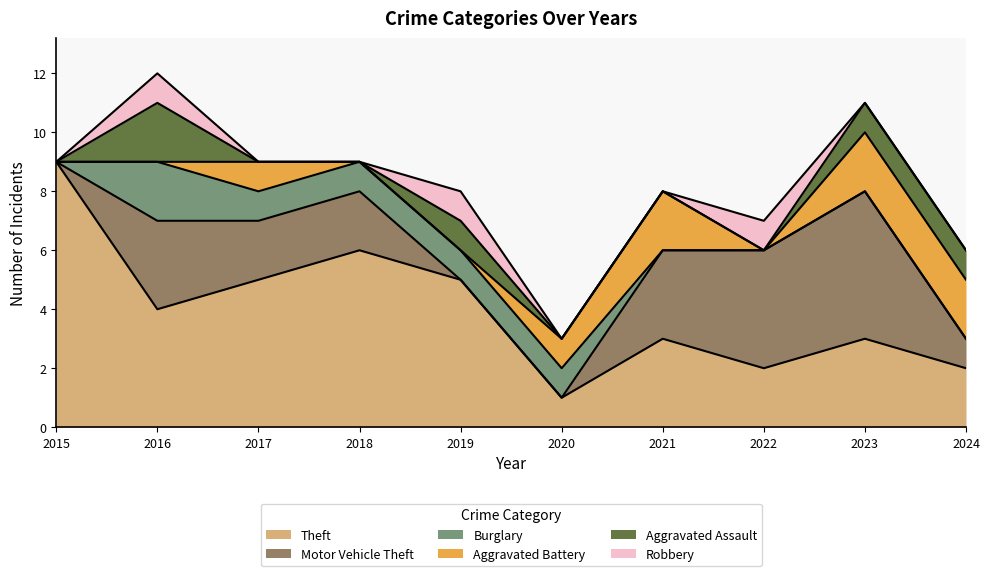

Reading right to left, extract all data points from this chart.

Theft: 2024=2	2023=3	2022=2	2021=3	2020=1	2019=5	2018=6	2017=5	2016=4	2015=9
Motor Vehicle Theft: 2024=1	2023=5	2022=4	2021=3	2020=0	2019=0	2018=2	2017=2	2016=3	2015=0
Burglary: 2024=0	2023=0	2022=0	2021=0	2020=1	2019=1	2018=1	2017=1	2016=2	2015=0
Aggravated Battery: 2024=2	2023=2	2022=0	2021=2	2020=1	2019=0	2018=0	2017=1	2016=0	2015=0
Aggravated Assault: 2024=1	2023=1	2022=0	2021=0	2020=0	2019=1	2018=0	2017=0	2016=2	2015=0
Robbery: 2024=0	2023=0	2022=1	2021=0	2020=0	2019=1	2018=0	2017=0	2016=1	2015=0